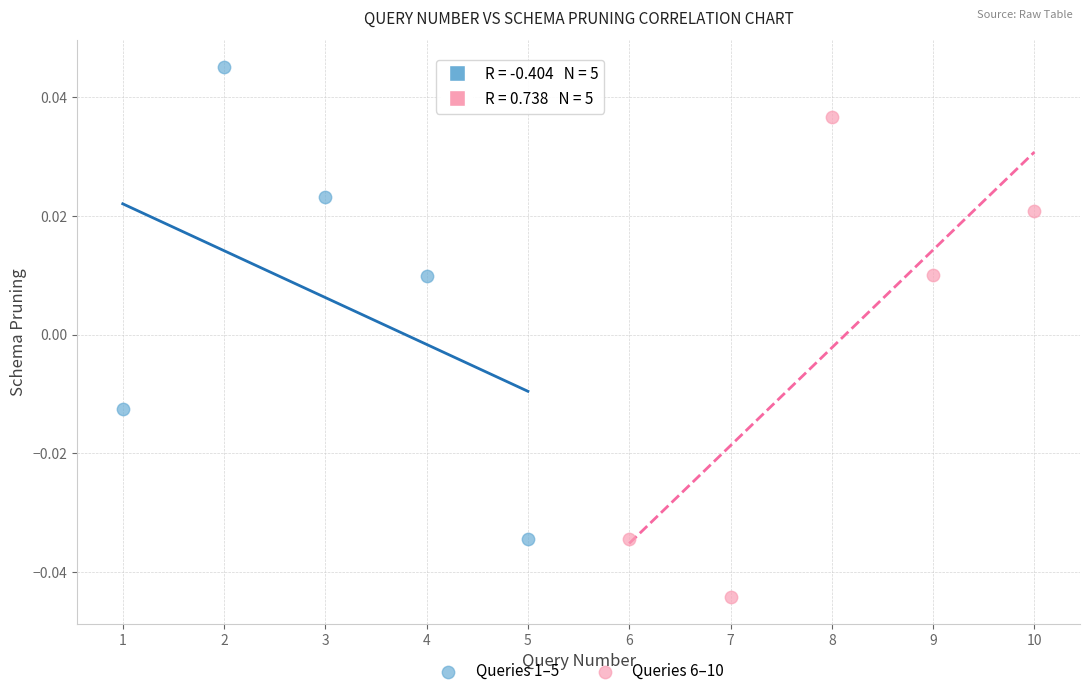

Which series reaches the maximum Y coordinate?

Queries 1–5